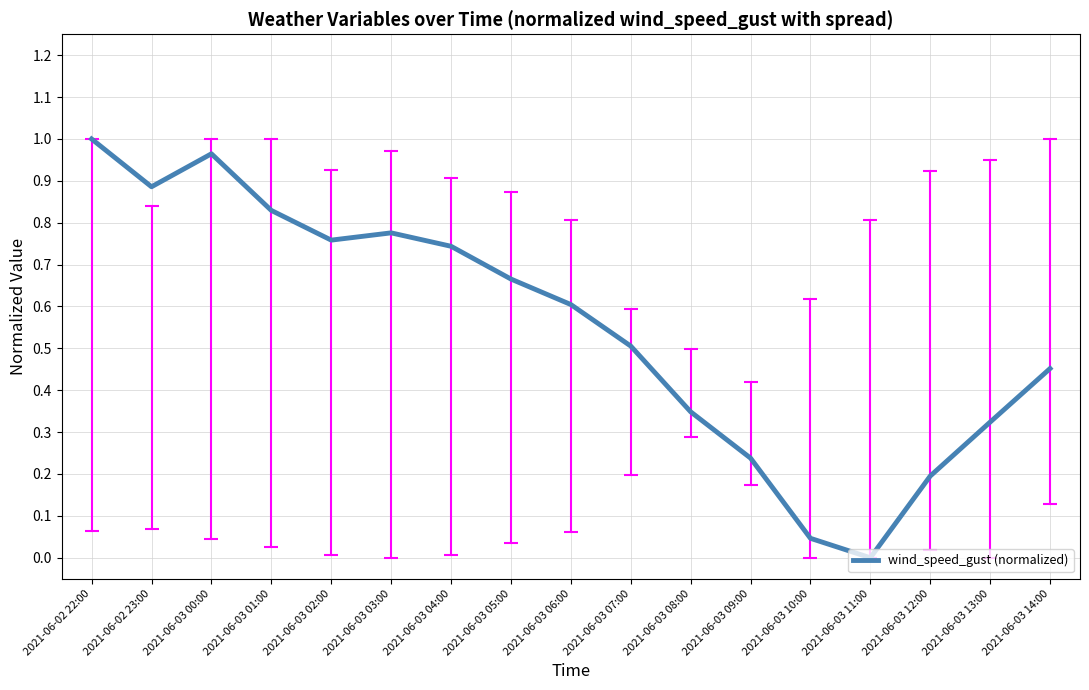

Which has a higher value, 2021-06-03 14:00 or 2021-06-02 22:00?

2021-06-02 22:00